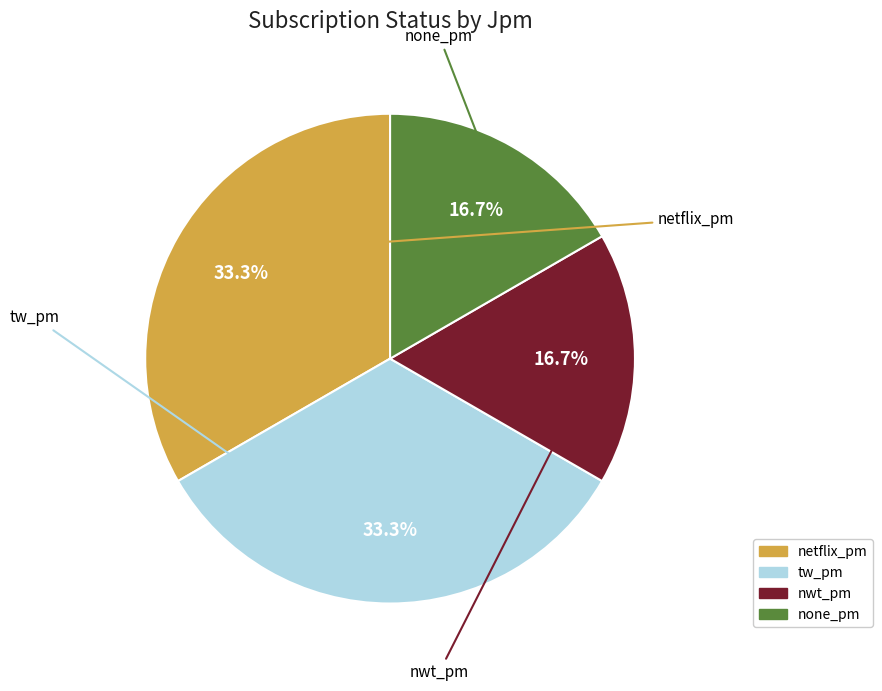

Does any single category account for the majority?

No